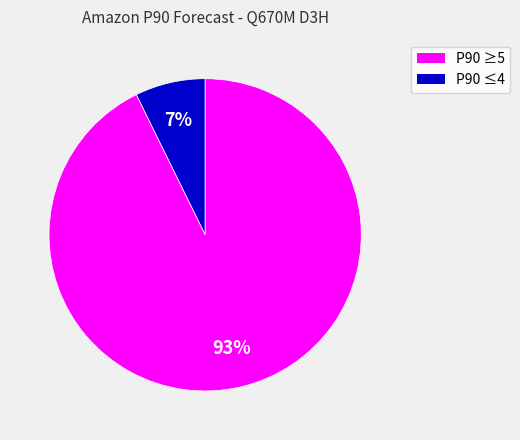

Is there a majority slice in this chart?

Yes